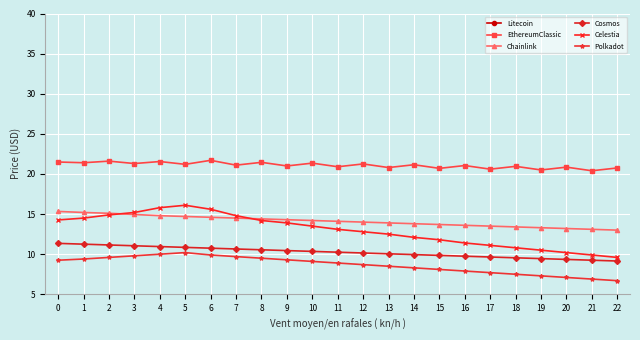

True or false: Celestia has more than 0 interior local peaks.

True